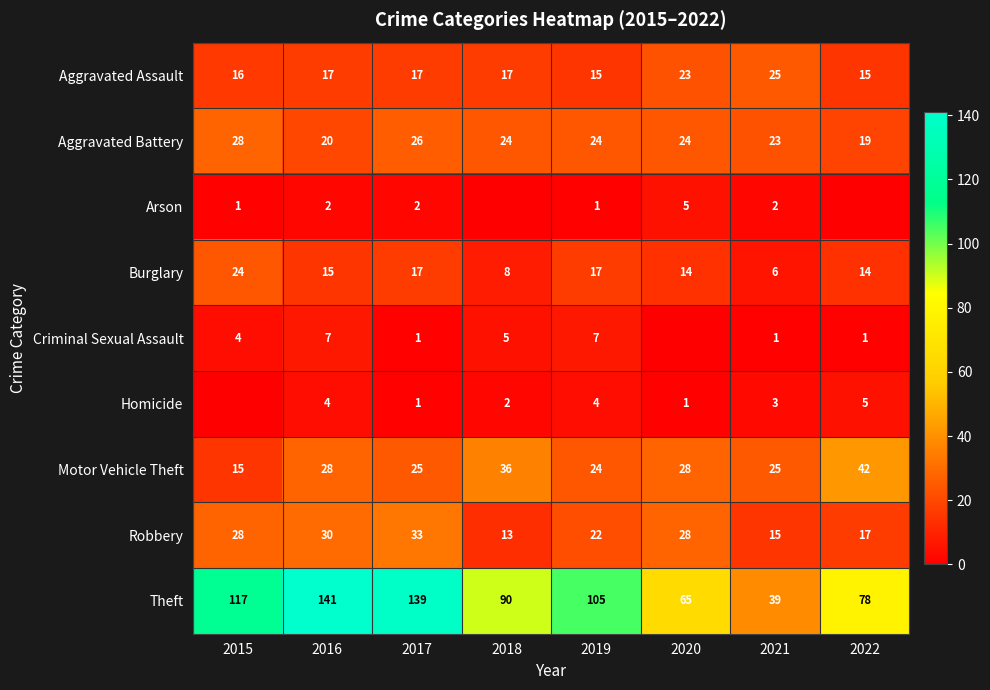

What is the average value of the Burglary series?

14